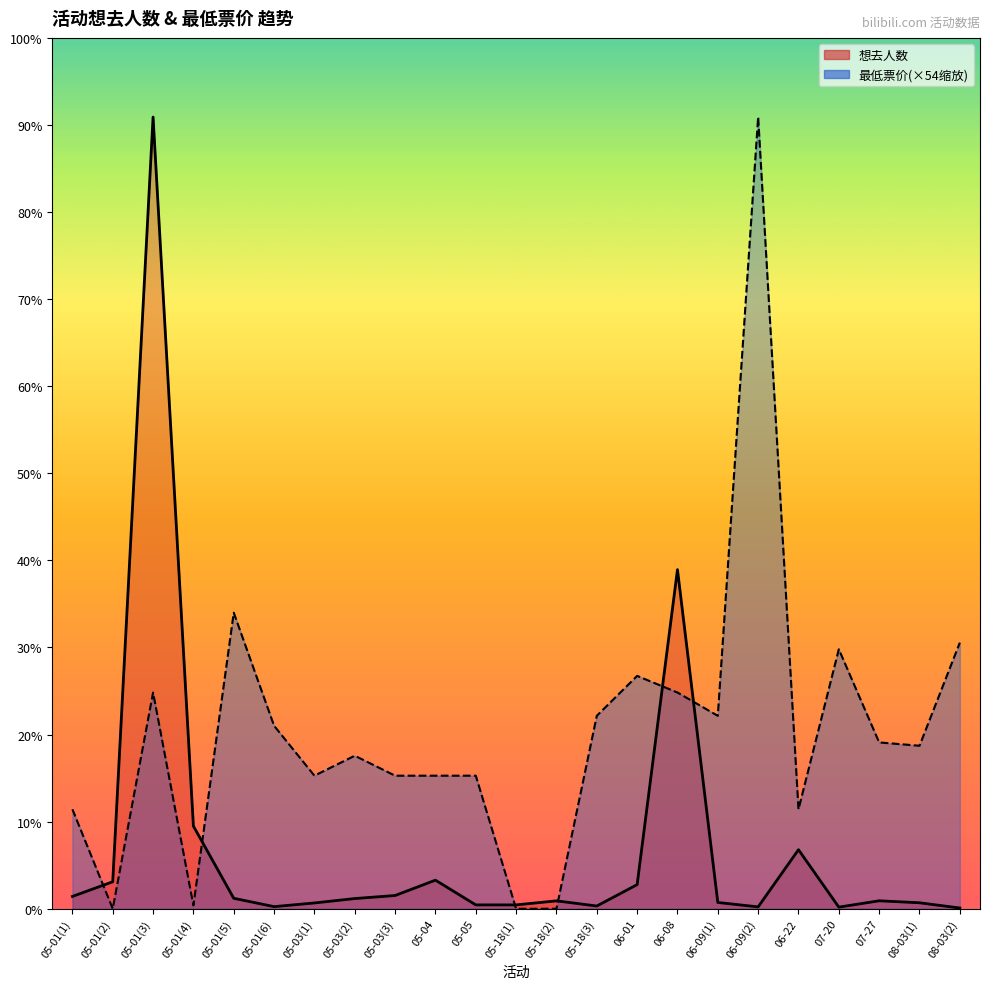

Reading left to right, what are all the values shown in this chart?

想去人数: 198.0	434.0	12738.0	1330.0	168.0	34.0	93.0	164.0	213.0	460.0	62.0	62.0	127.0	44.0	388.0	5456.0	101.0	30.0	950.0	26.0	128.0	96.0	12.0
最低票价: 1600.3	0.0	3478.9	53.5	4763.4	2943.7	2140.8	2462.0	2140.8	2140.8	2140.8	0.0	0.0	3104.2	3746.5	3478.9	3104.2	12738.0	1600.3	4174.6	2676.1	2622.5	4281.7